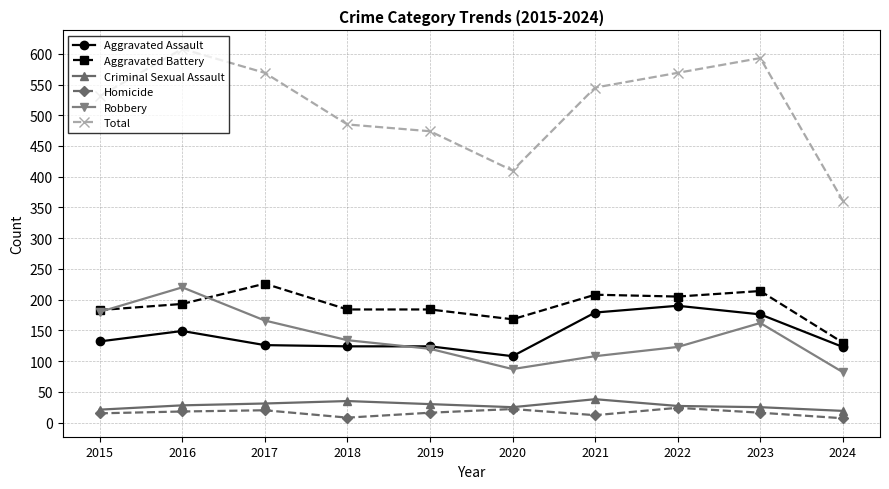

Is the value of Robbery at 2022 greater than the value of Criminal Sexual Assault at 2020?

Yes